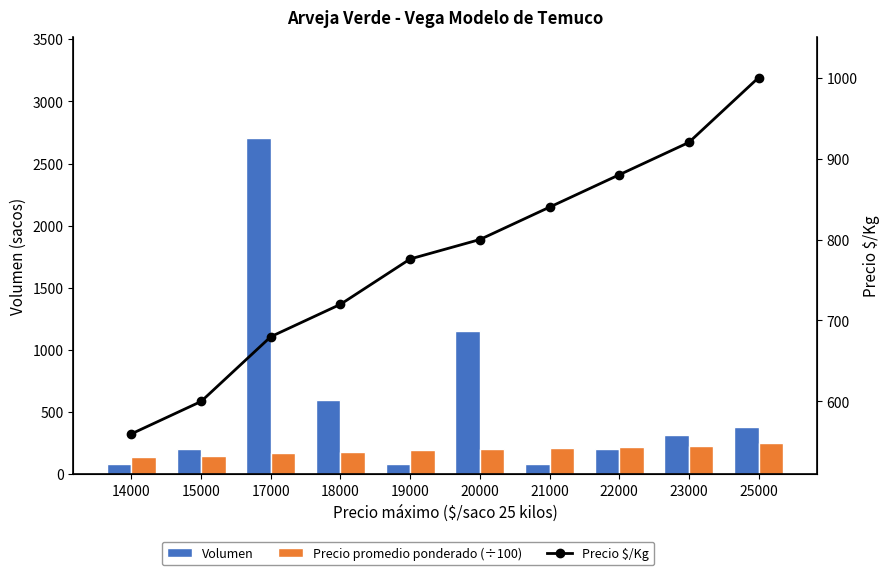

What are all the series names shown in the legend?

Volumen, Precio promedio ponderado (÷100), Precio $/Kg